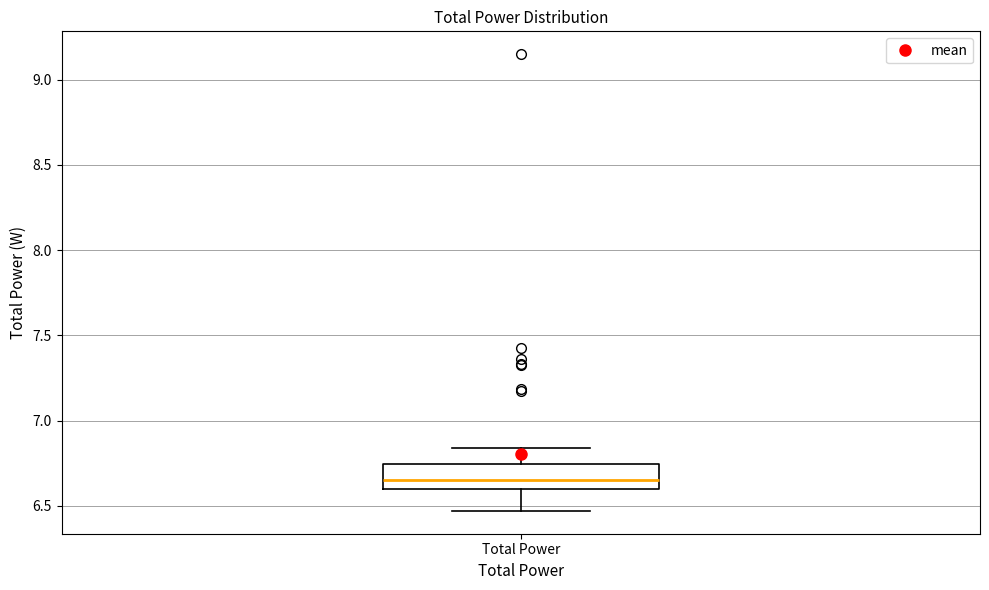

Transcribe this box plot: give where the median line is, the range the box spans, and where the two whiskers end, as read against the y-axis. The values are not printed on the chart, so give them approximately, as read against the axis.

median 6.65, box 6.60 to 6.75, whiskers 6.45 to 6.85